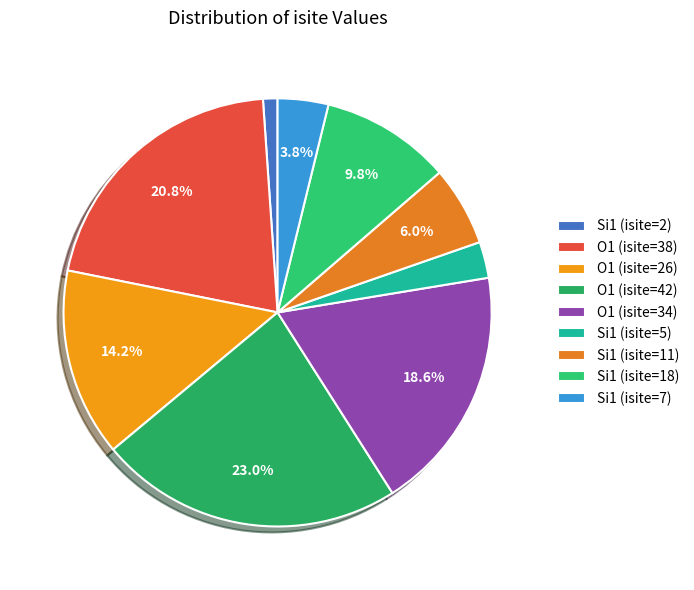

Does O1 (isite=38) account for over 50% of the chart?

No